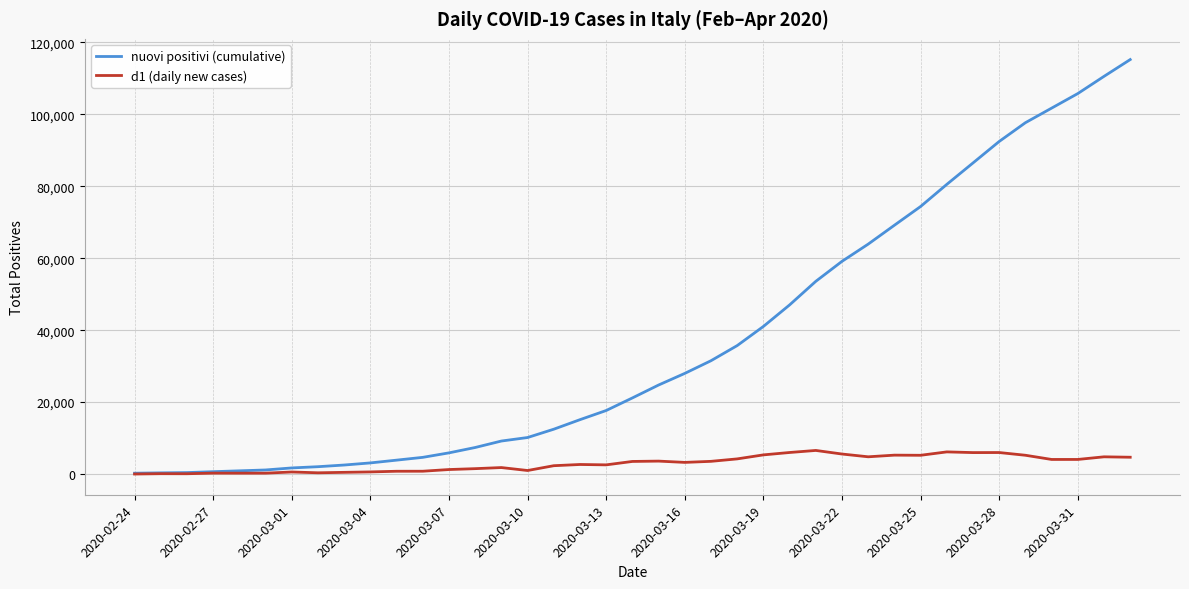

Which series has the largest total across all categories?

nuovi positivi (cumulative)